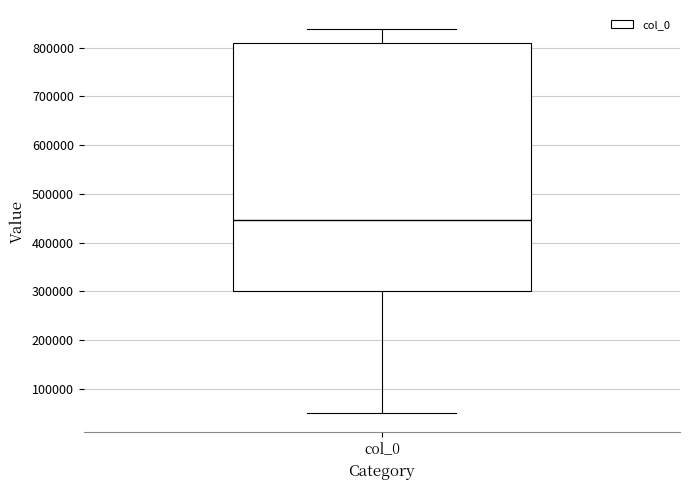

Read this box plot against the y-axis: the position of the median line, the range covered by the box, and the ends of both whiskers. The values are not printed on the chart, so give them approximately, as read against the axis.

median 450000, box 300000 to 810000, whiskers 50000 to 840000